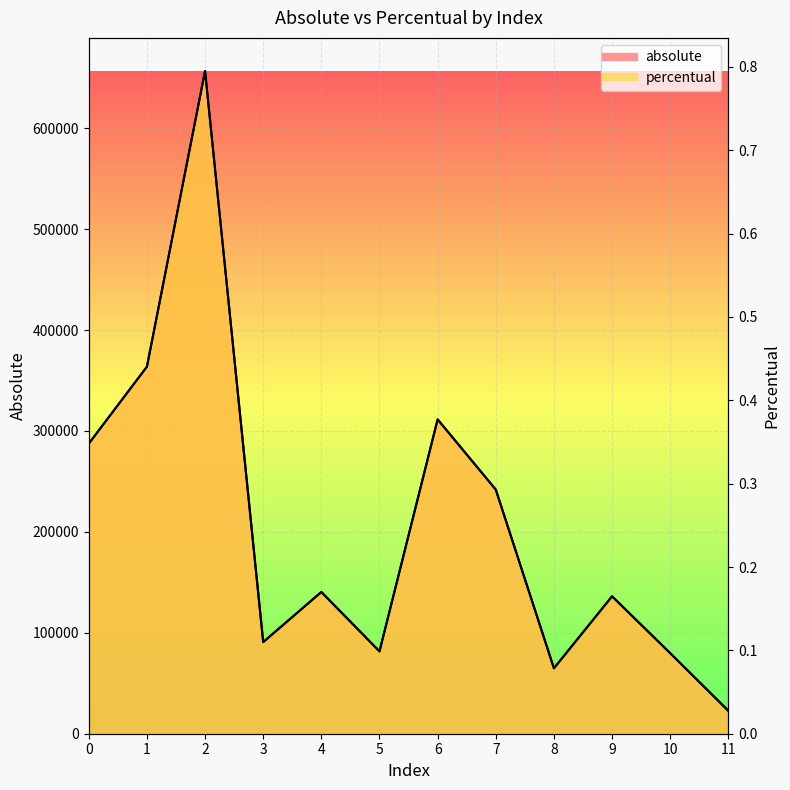

True or false: percentual and absolute intersect in this chart.

False